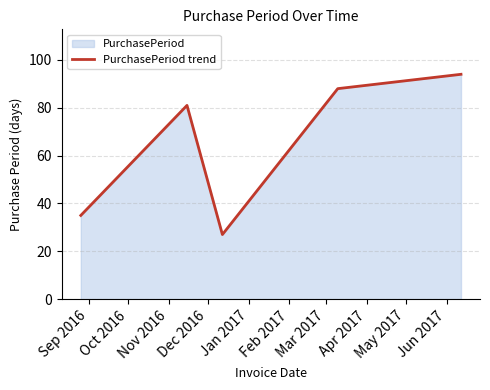

What is the smallest value displayed?

27